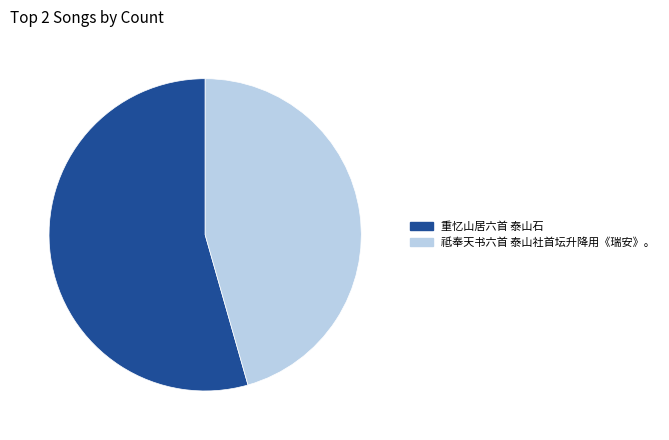

Rank the categories by value from highest to lowest.

重忆山居六首 泰山石, 祗奉天书六首 泰山社首坛升降用《瑞安》。